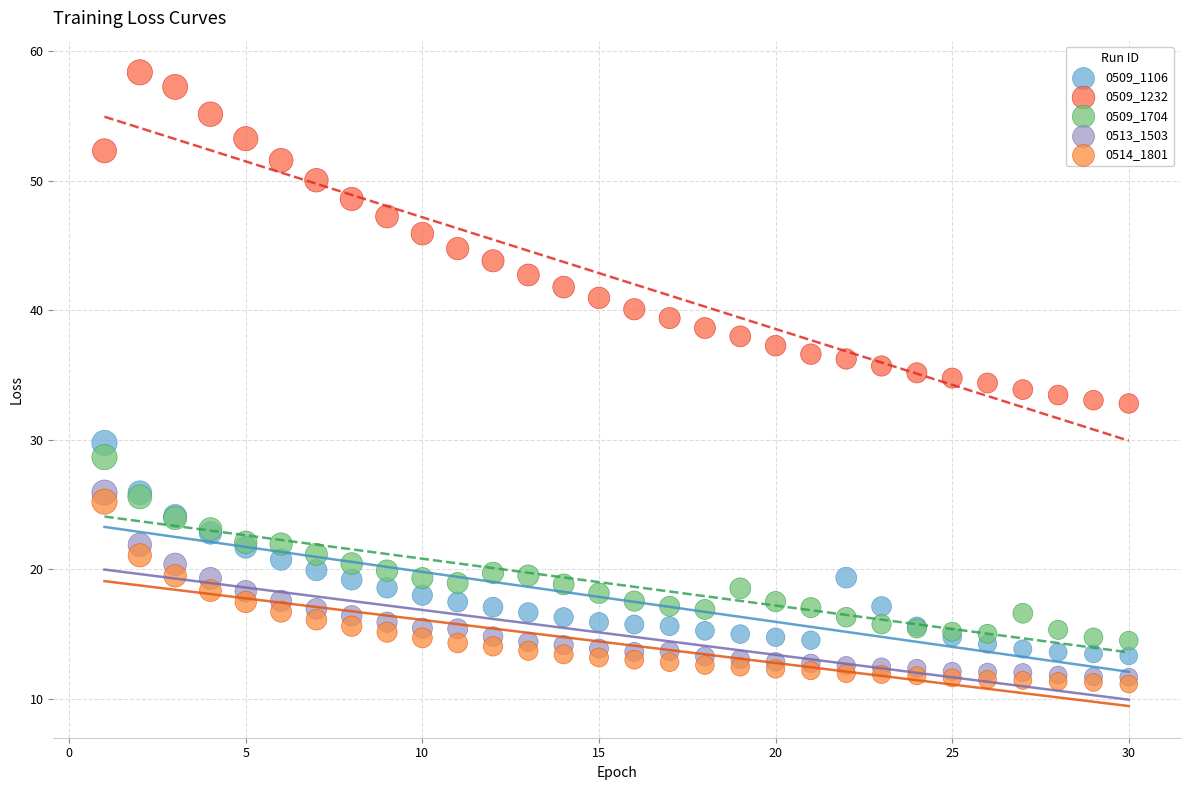

What are all the series names shown in the legend?

0509_1106, 0509_1232, 0509_1704, 0513_1503, 0514_1801